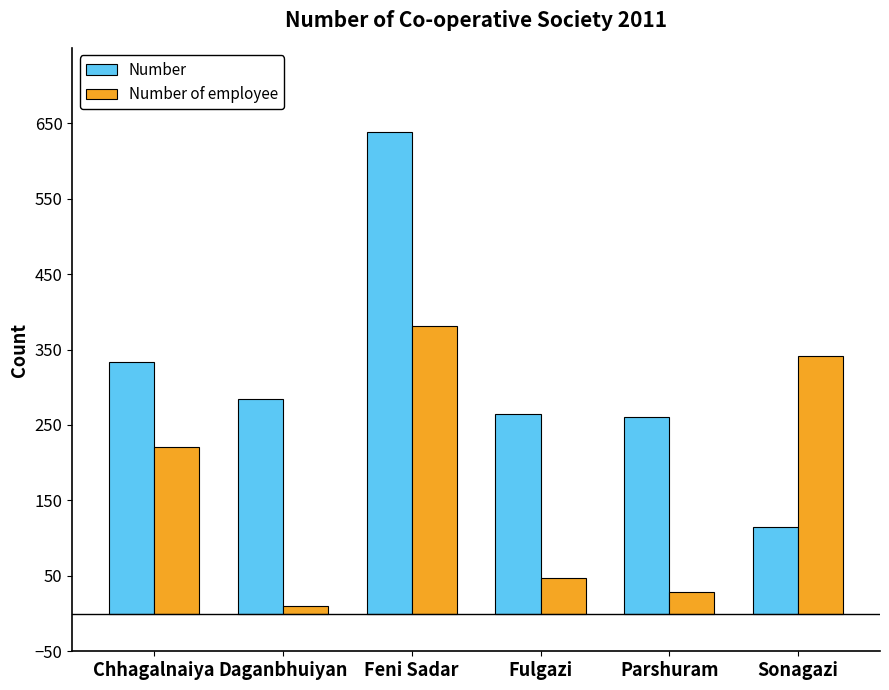

What is the value of the Number of employee bar at the 5th from the left?

29